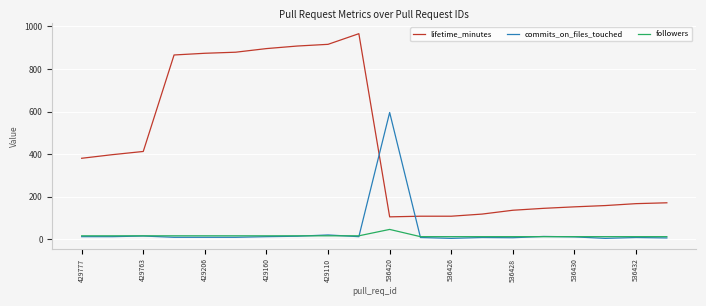

What is the average value of the commits_on_files_touched series?

40